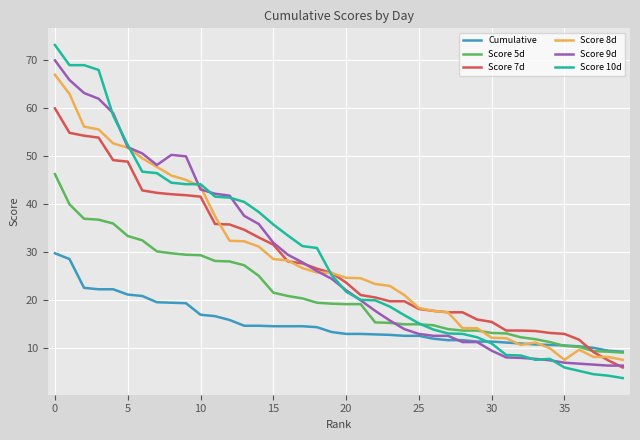

How many lines are shown in the chart?

6